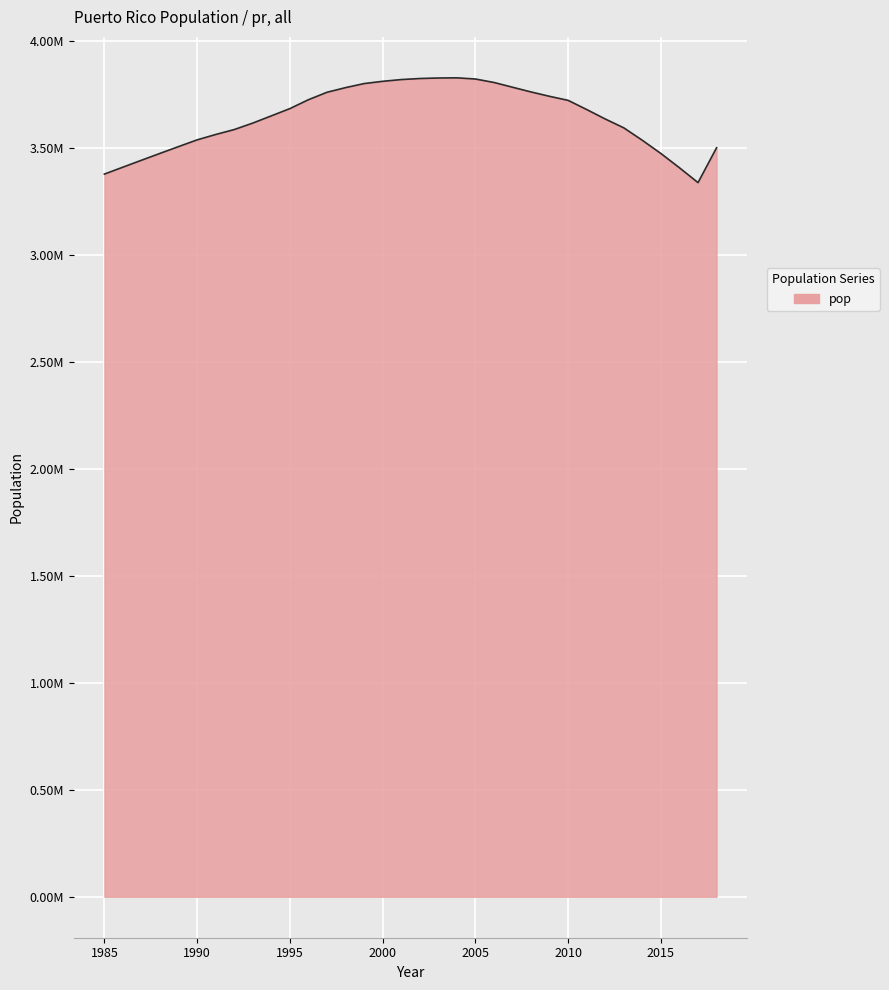

Does the chart display data point markers on the line(s)?

No